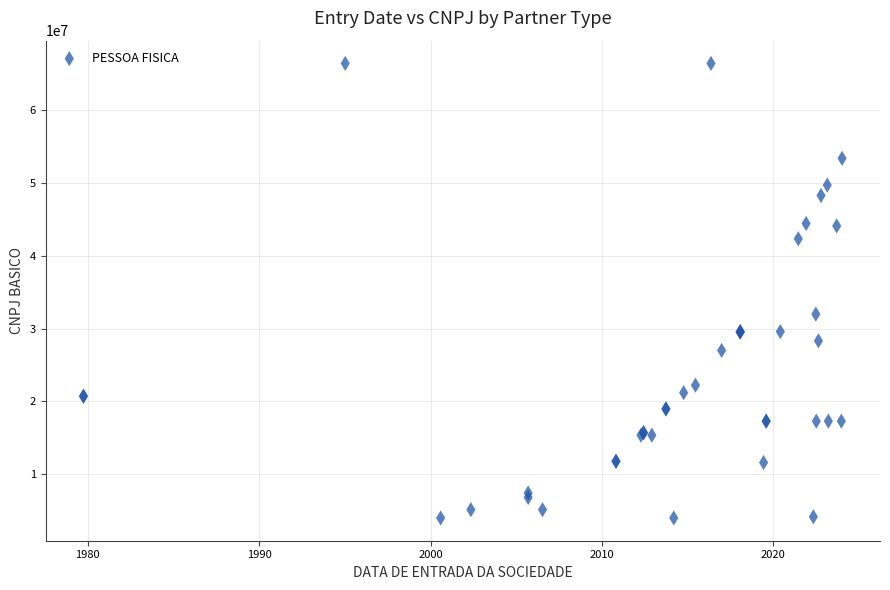

What Y value in the scatter plot is closest to 35198052?

31981345